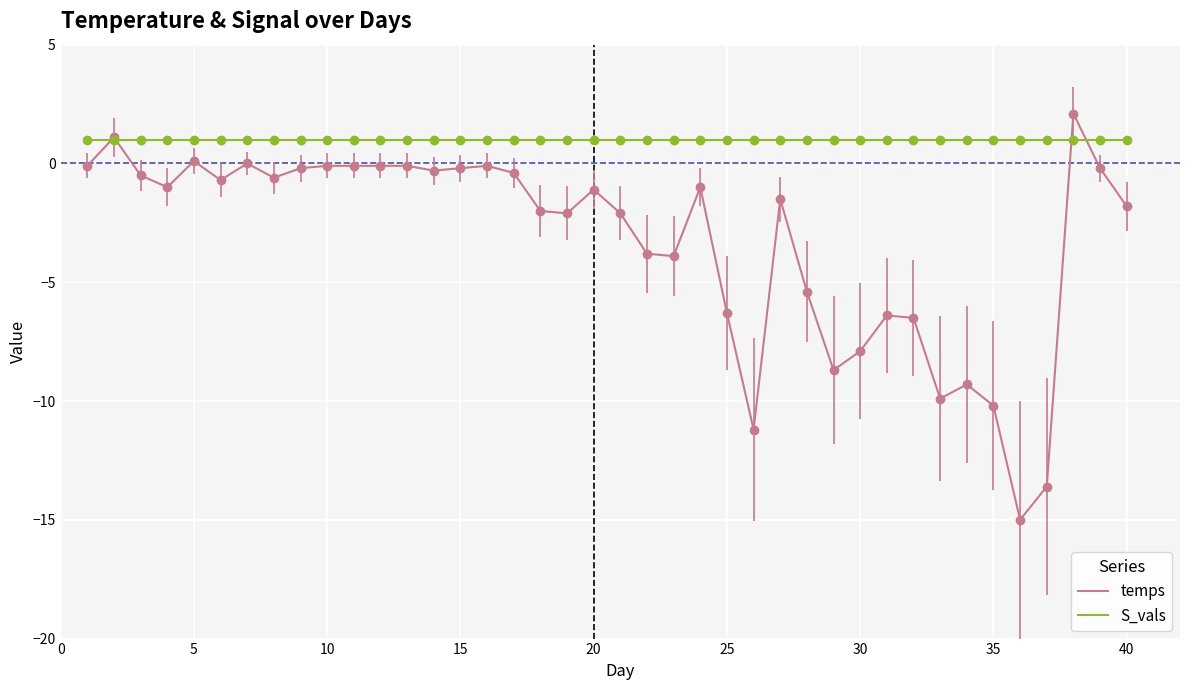

List the series in order of their overall mean, highest first.

S_vals, temps